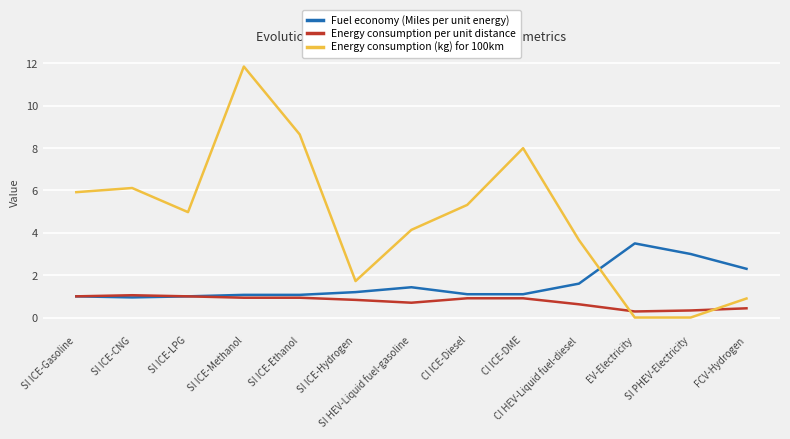

What is the total value across all series at FCV-Hydrogen?

3.6